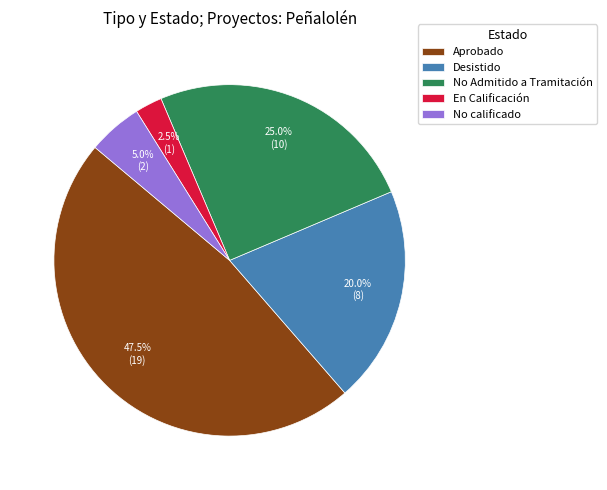

Which has a higher value, No calificado or Aprobado?

Aprobado